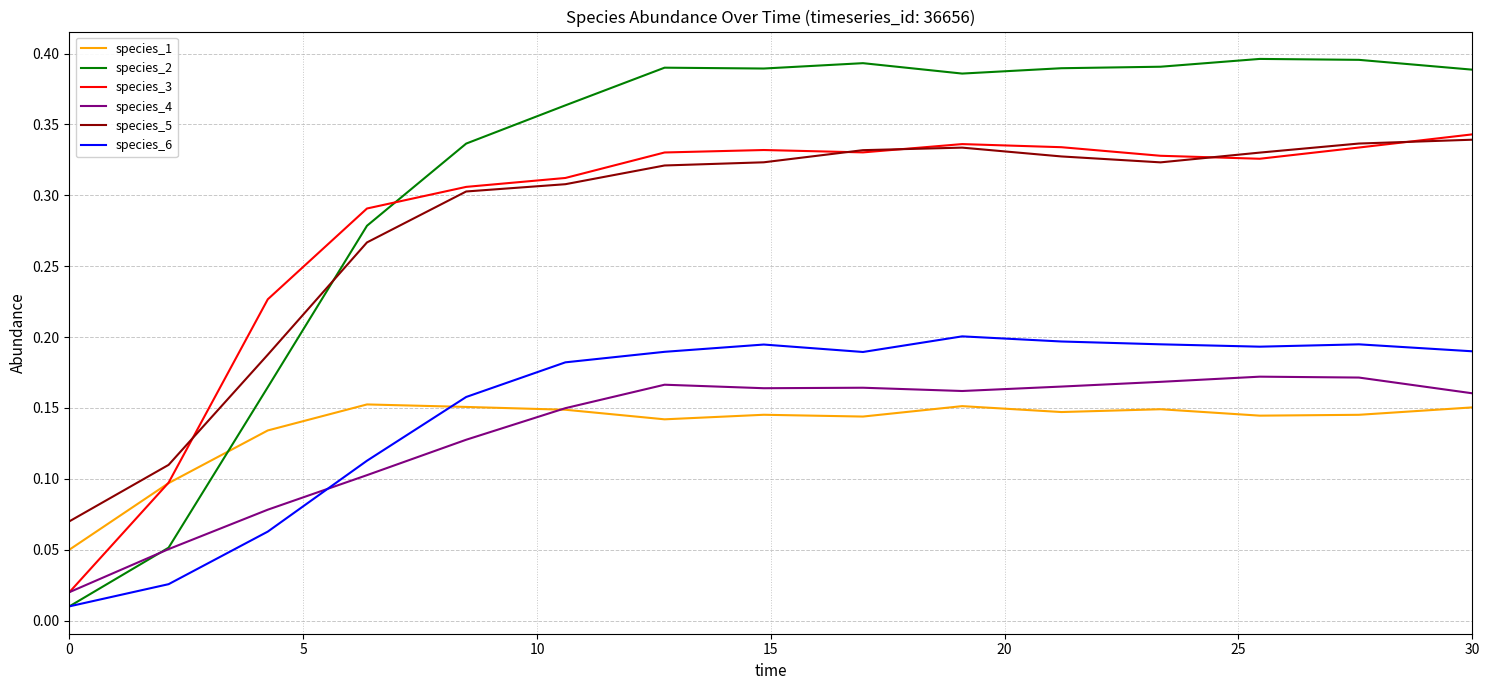

Which series has the largest range (max minus min)?

species_2